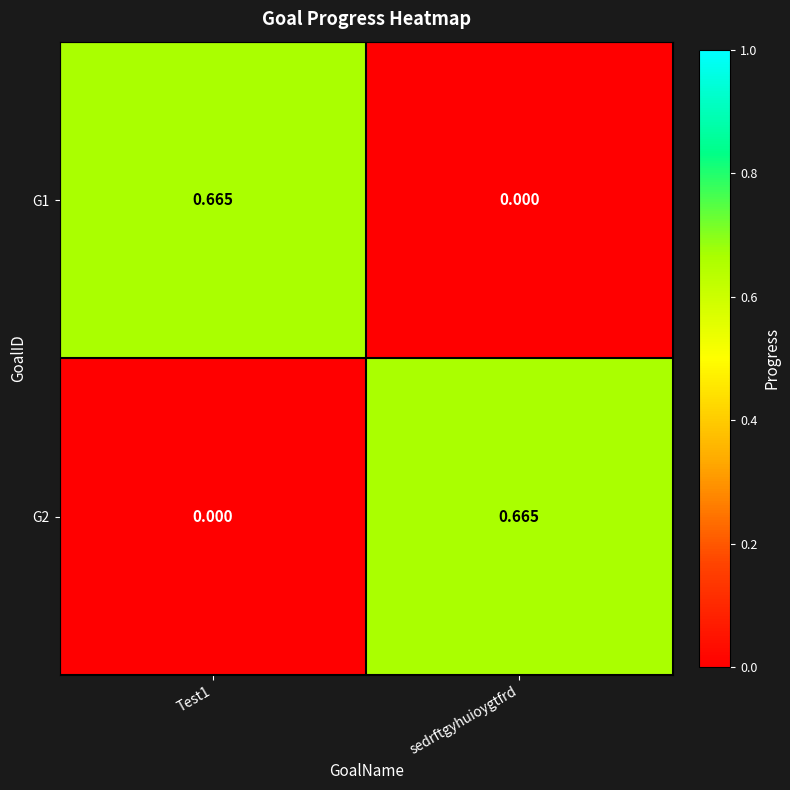

At which label does G2 reach its peak?

sedrftgyhuioygtfrd